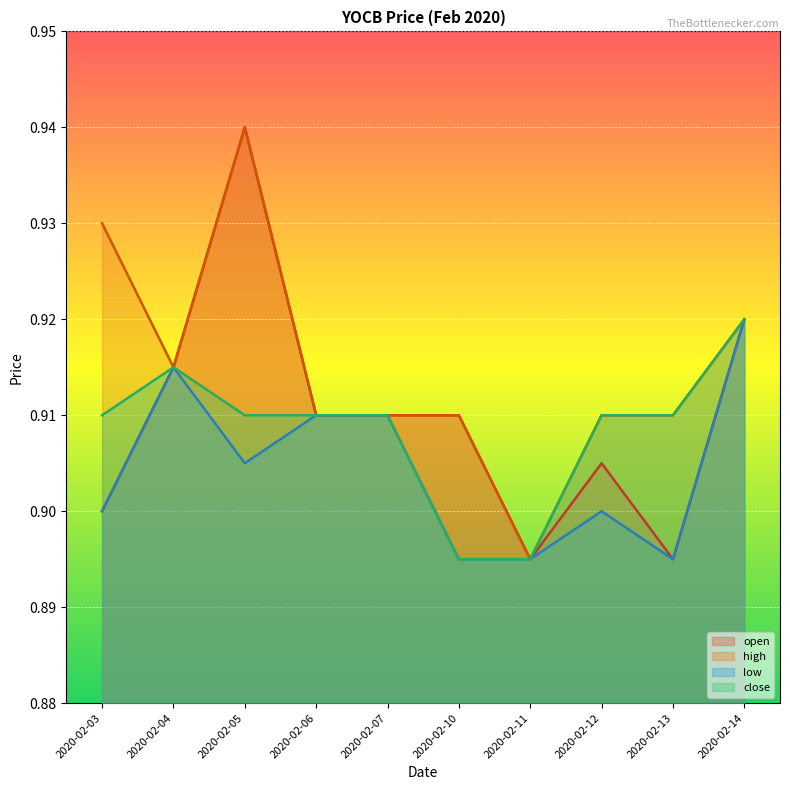

At how many categories does at least one series exceed 0?

10